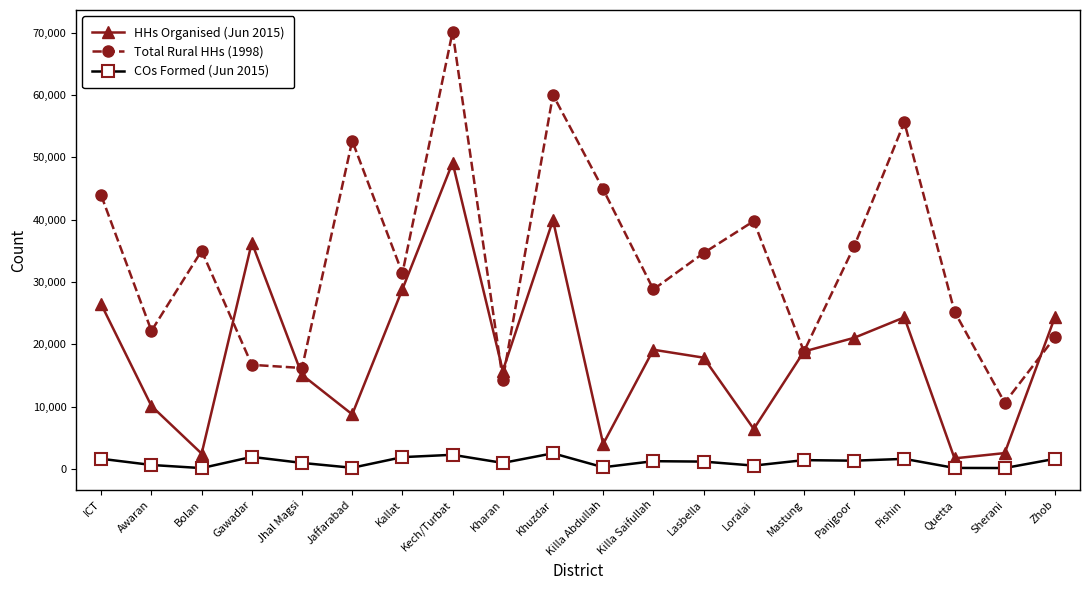

True or false: Total Rural HHs (1998) and HHs Organised (Jun 2015) intersect in this chart.

True